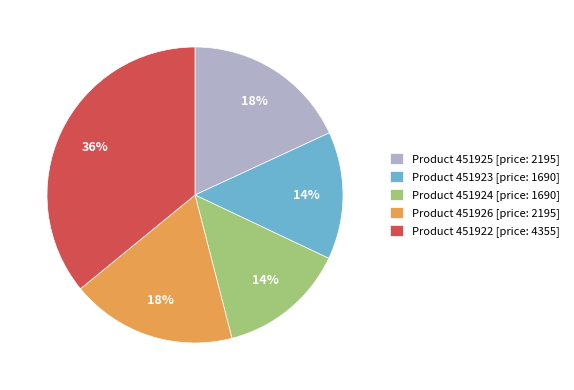

Which has a higher value, Product 451922 [price: 4355] or Product 451924 [price: 1690]?

Product 451922 [price: 4355]